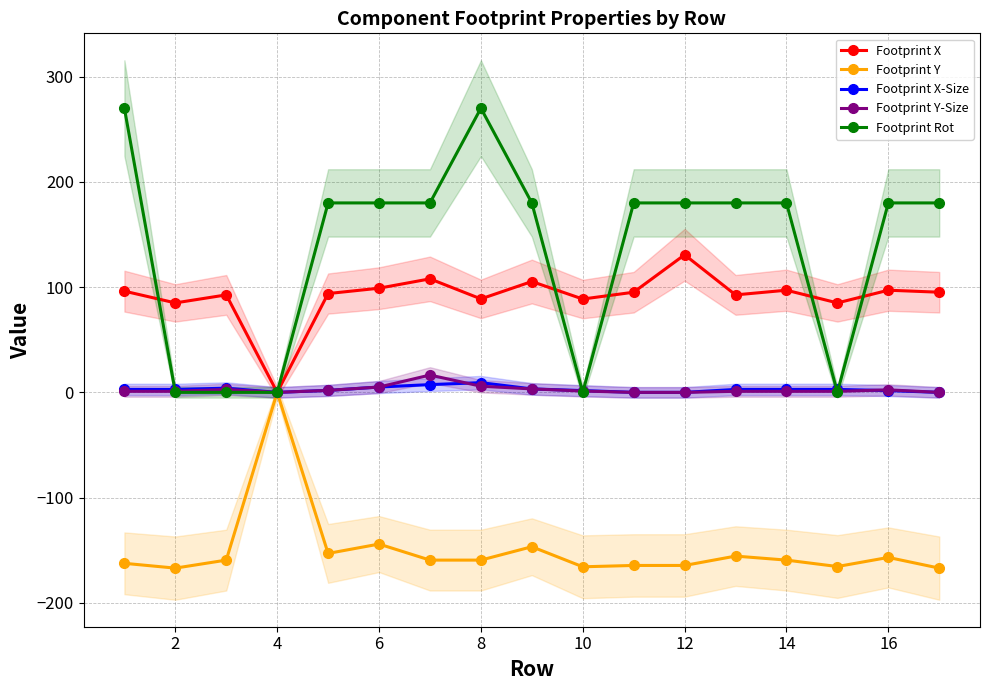

What is the sum of all Footprint Y-Size values?

44.0